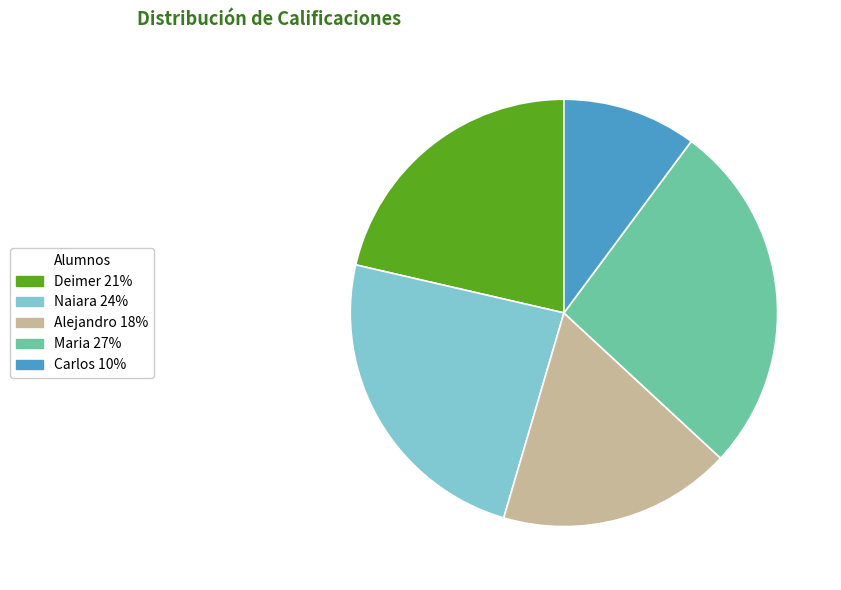

Do Alejandro and Maria together represent more than half of the pie?

No